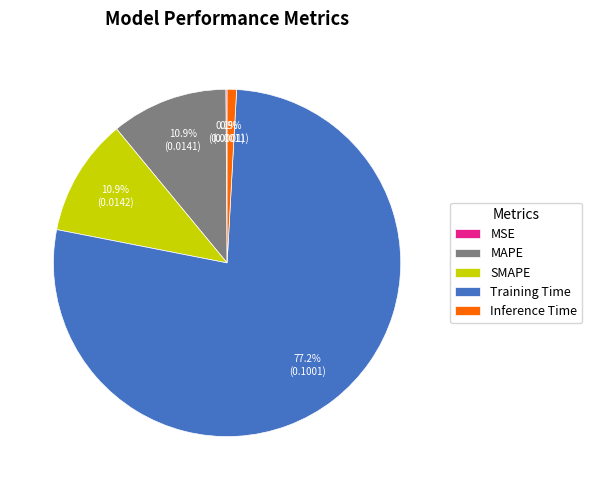

Is the sum of Inference Time and Training Time greater than half?

Yes